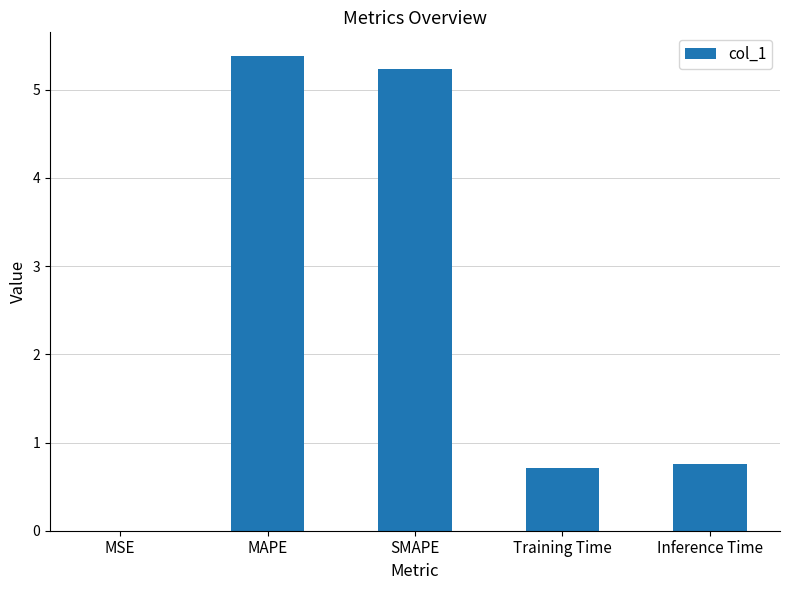

Which category has the highest value across all series?

MAPE